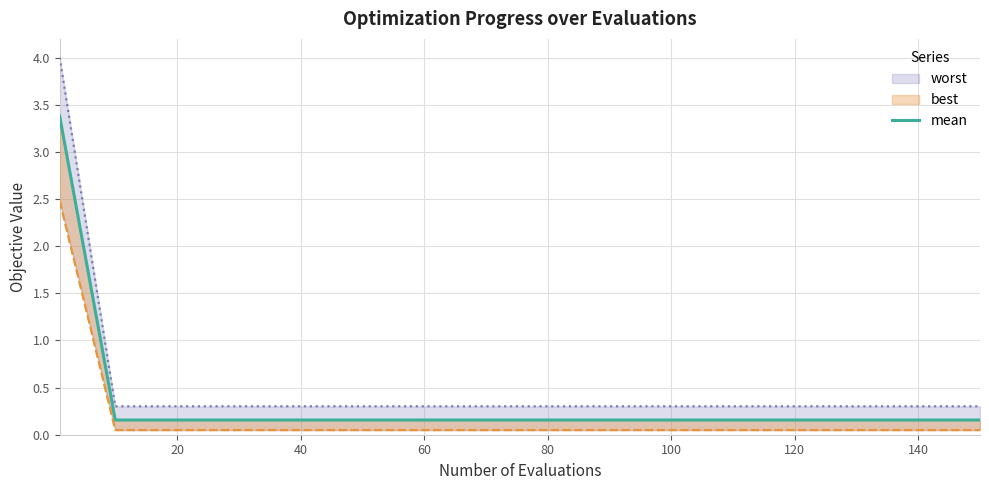

Is this an area chart (filled region under the line)?

No